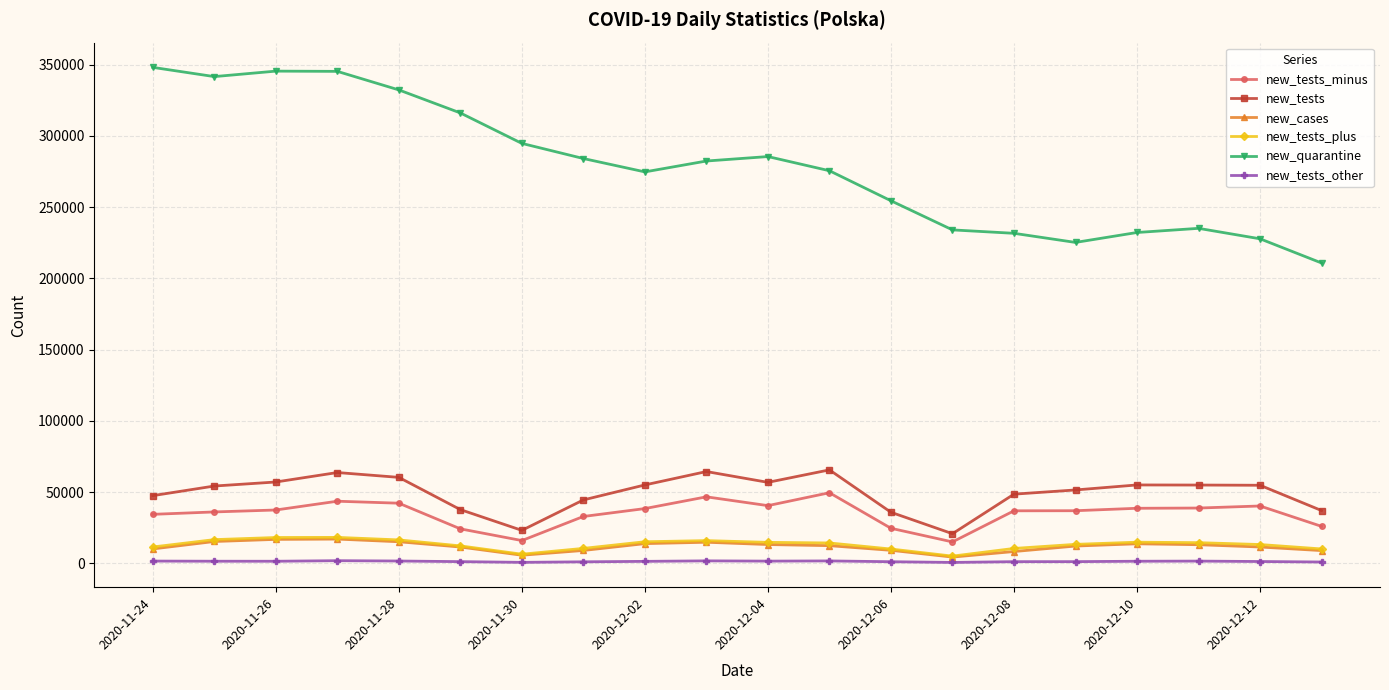

What is the minimum value for new_tests_minus?

15058